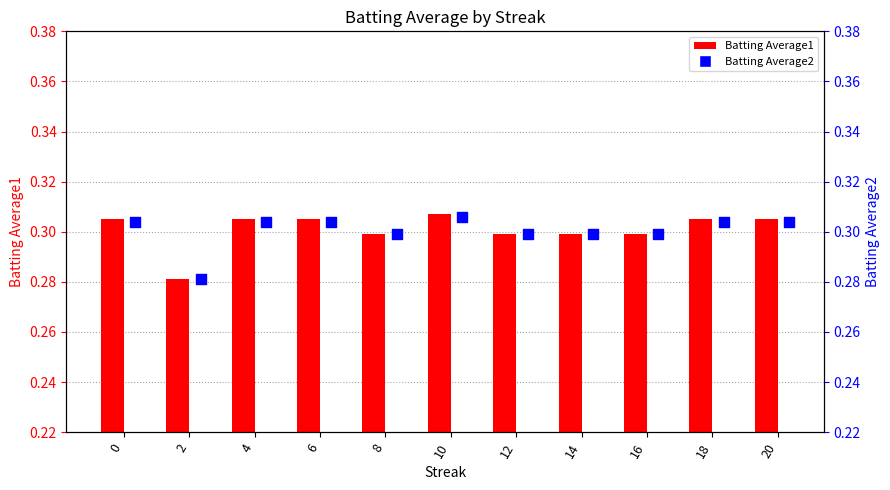

At how many categories does at least one series exceed 0?

11